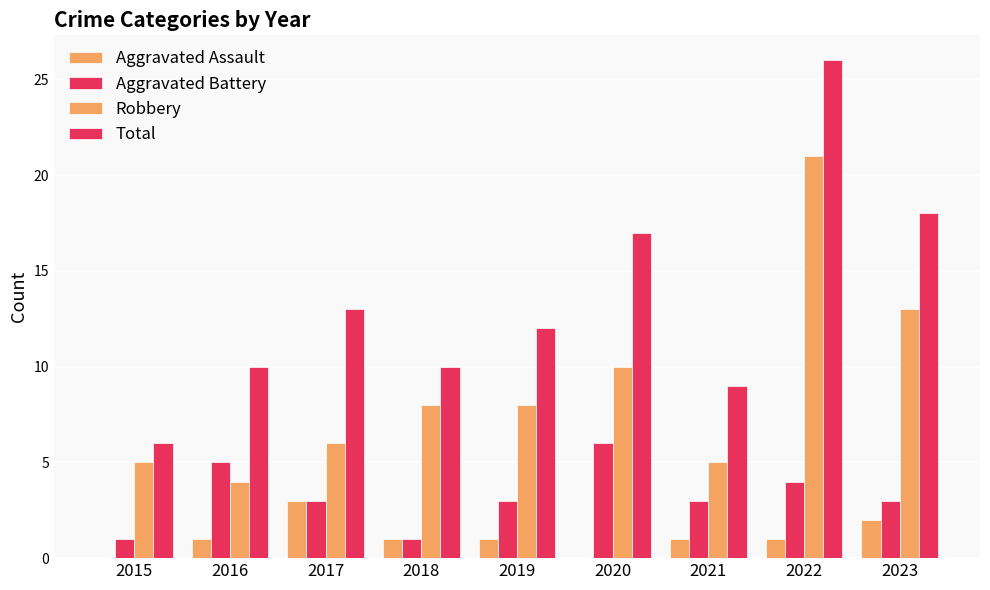

Which series has the widest spread of values?

Total